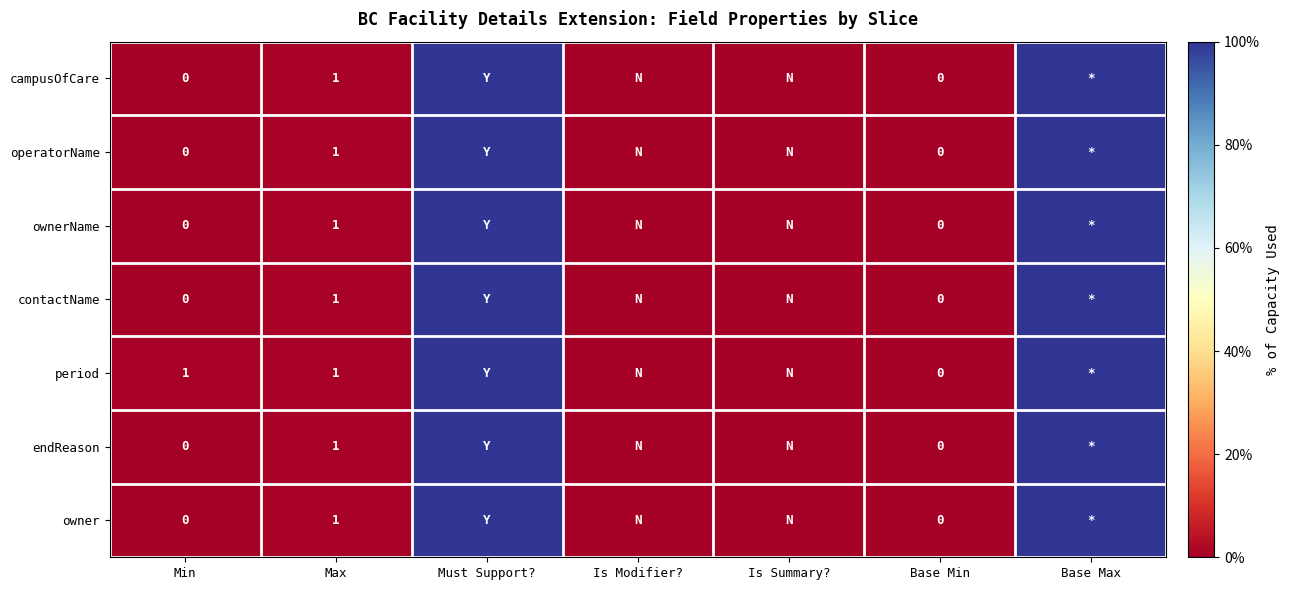

Which has a higher value, Must Support? or Min?

Must Support?